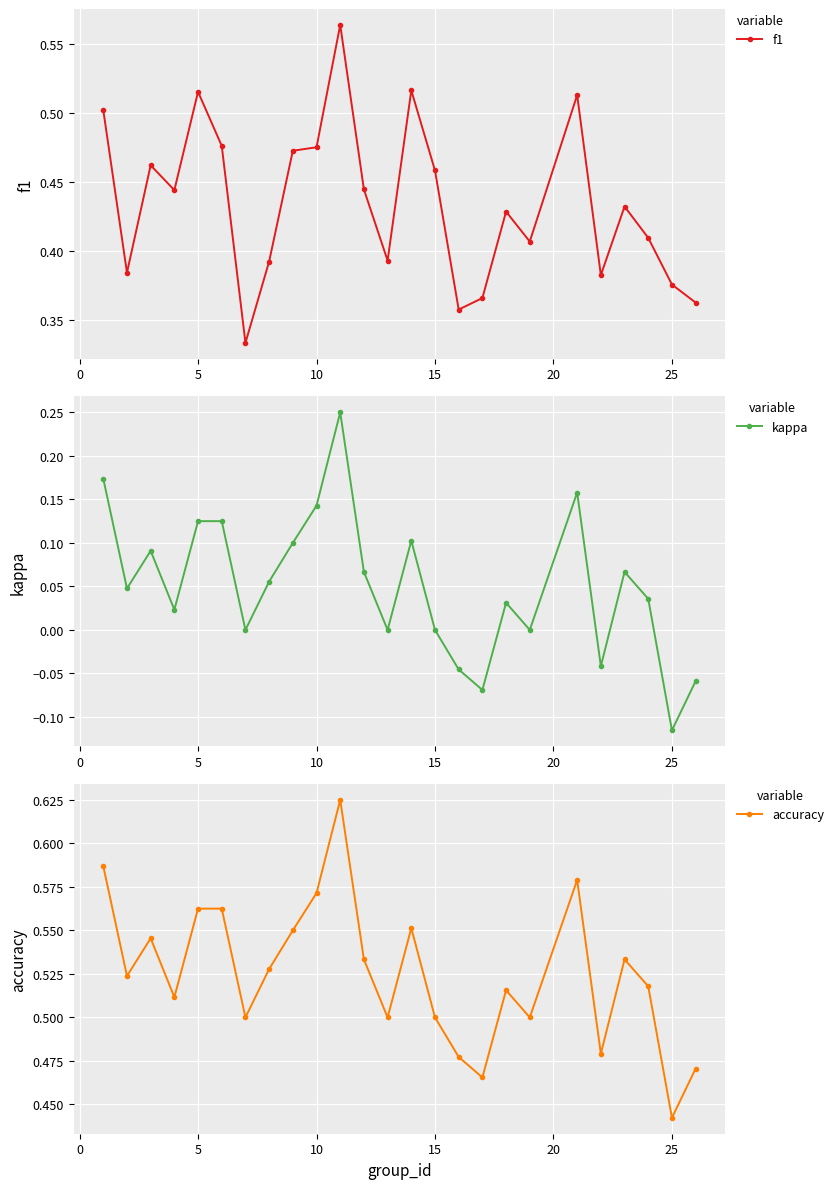

In accuracy, how many points are higher than both neighbors (excluding endpoints)?

6